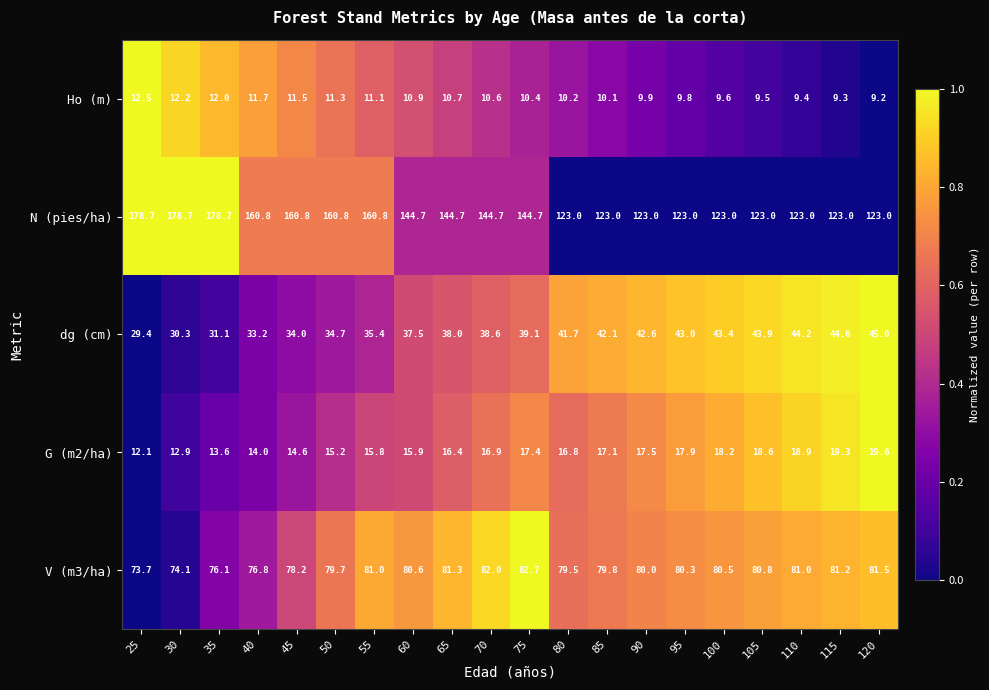

What value does the N (pies/ha) series have at 80?

123.0